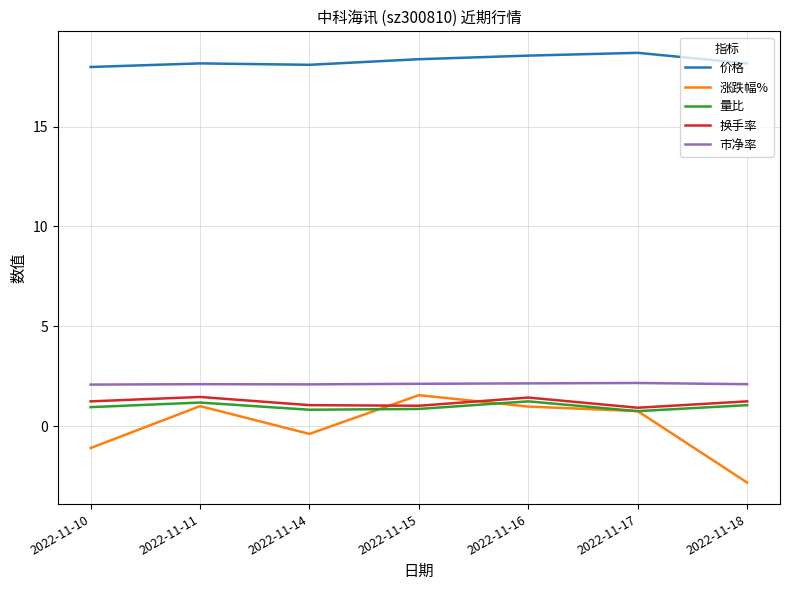

Is the value of 市净率 at 2022-11-18 greater than the value of 涨跌幅% at 2022-11-10?

Yes